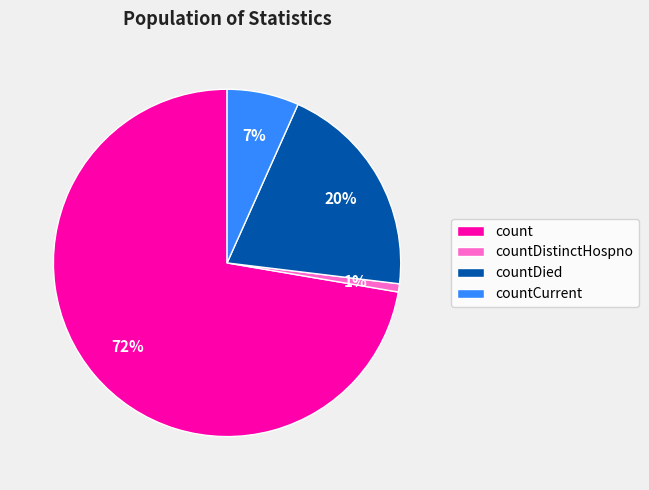

To the nearest percent, what is the average slice percentage?

25%